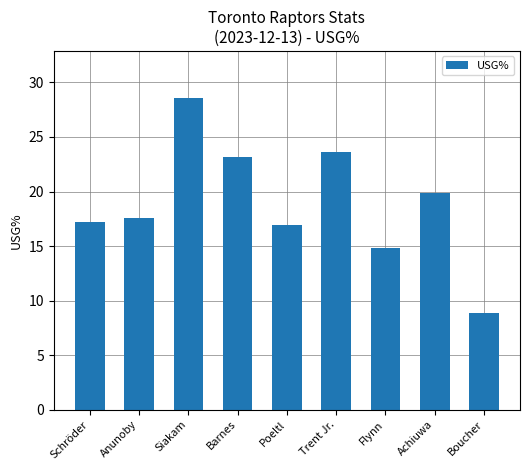

Which label corresponds to the smallest value in the chart?

Boucher